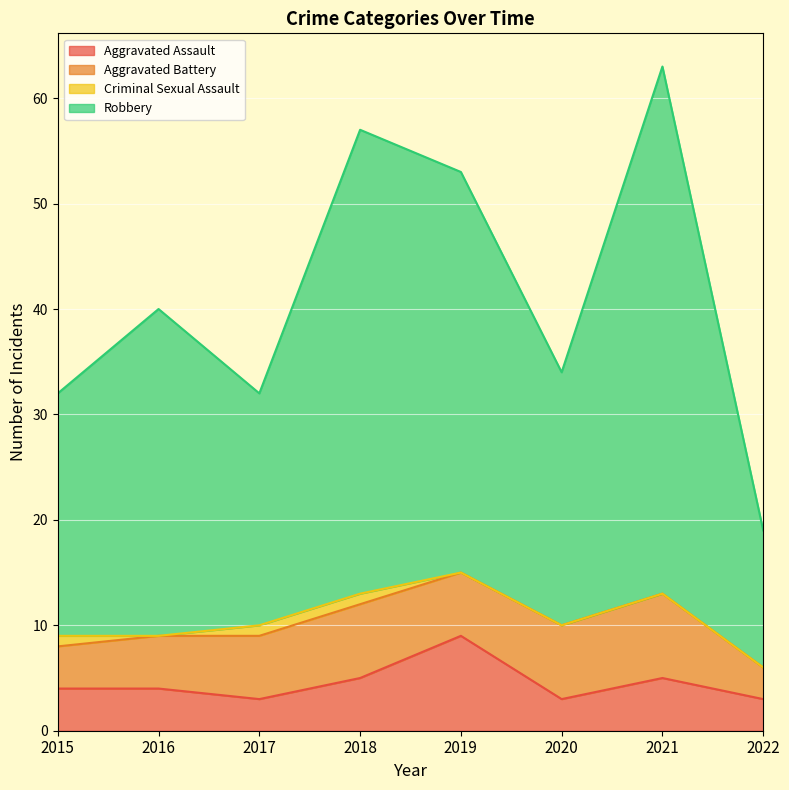

Which has a higher value, 2021 or 2017?

2021